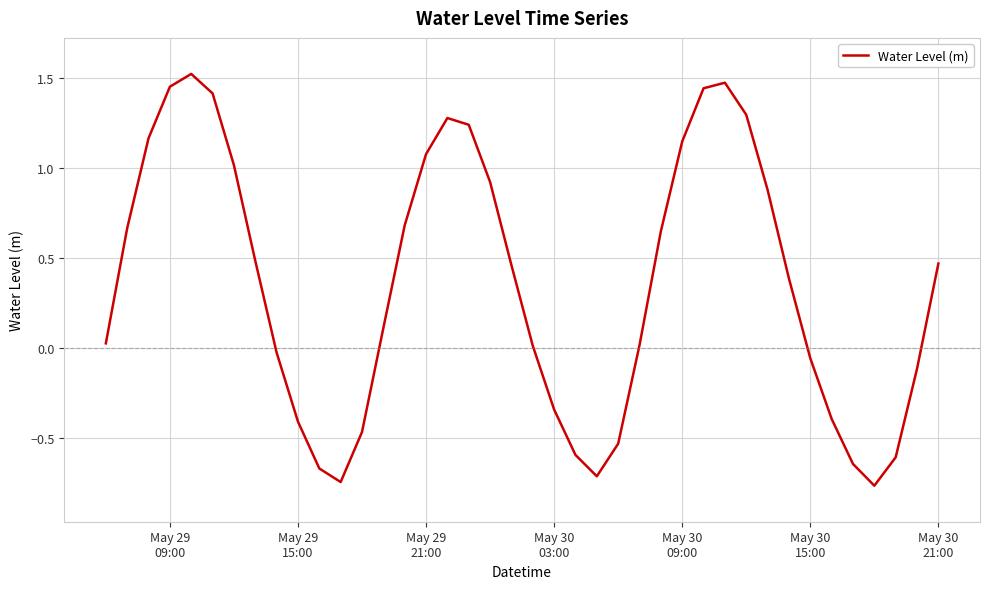

What is the difference between the maximum and minimum values?

2.3